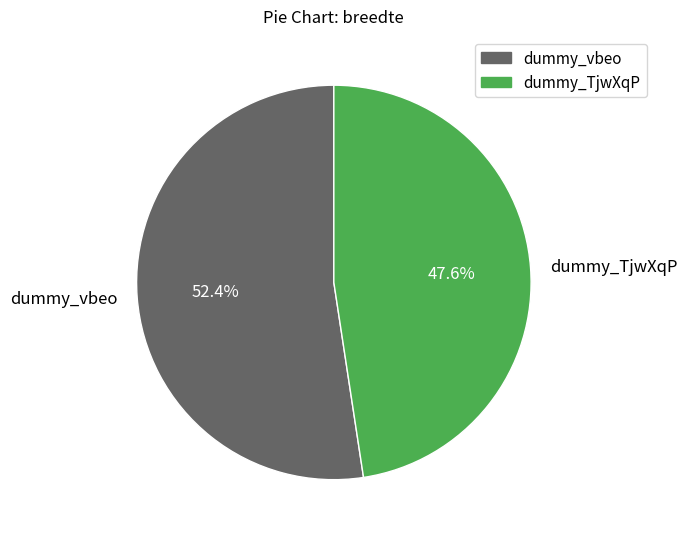

How many segments does this pie chart have?

2